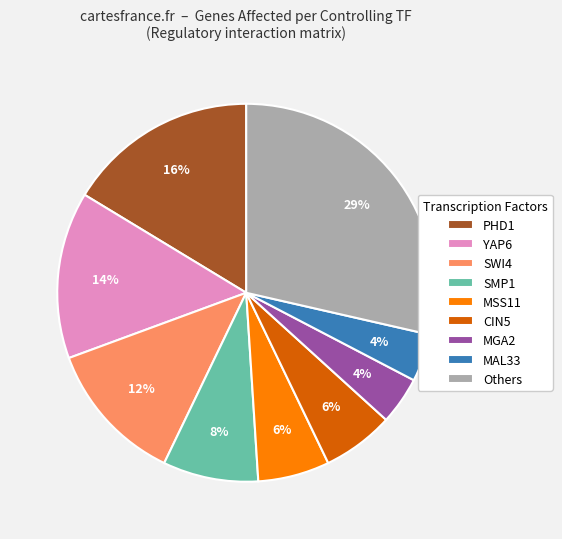

To the nearest percent, what is the combined percentage of SMP1 and YAP6?

22%